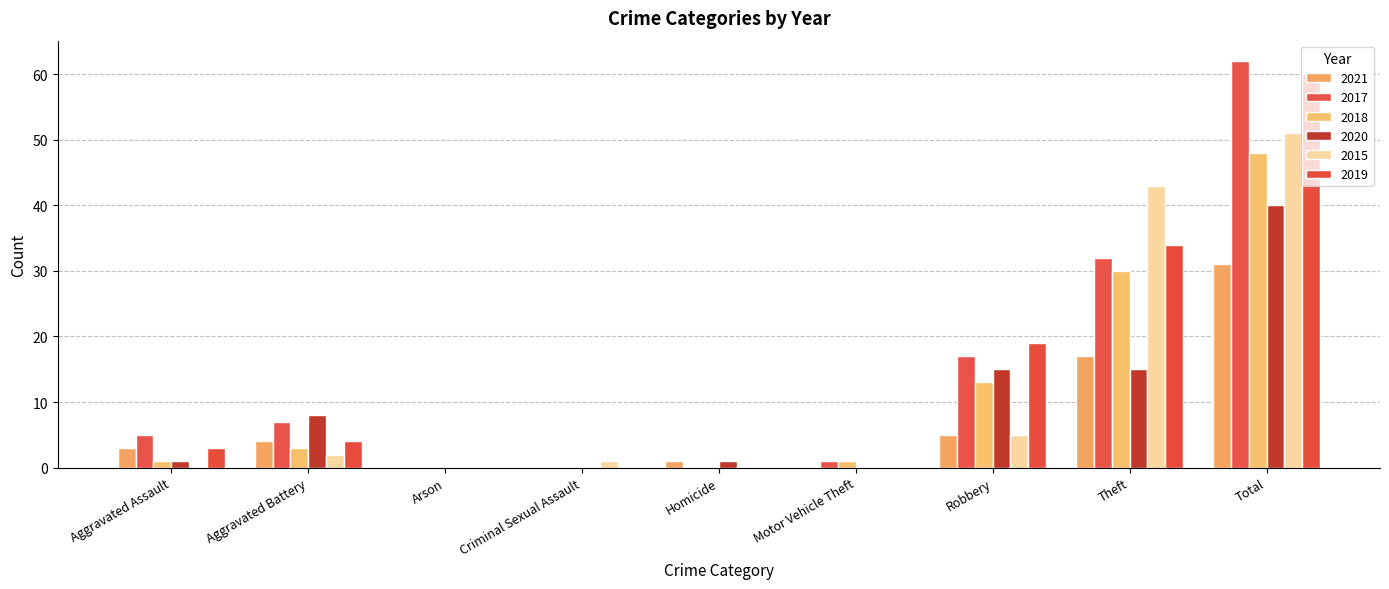

Are the bars horizontal?

No